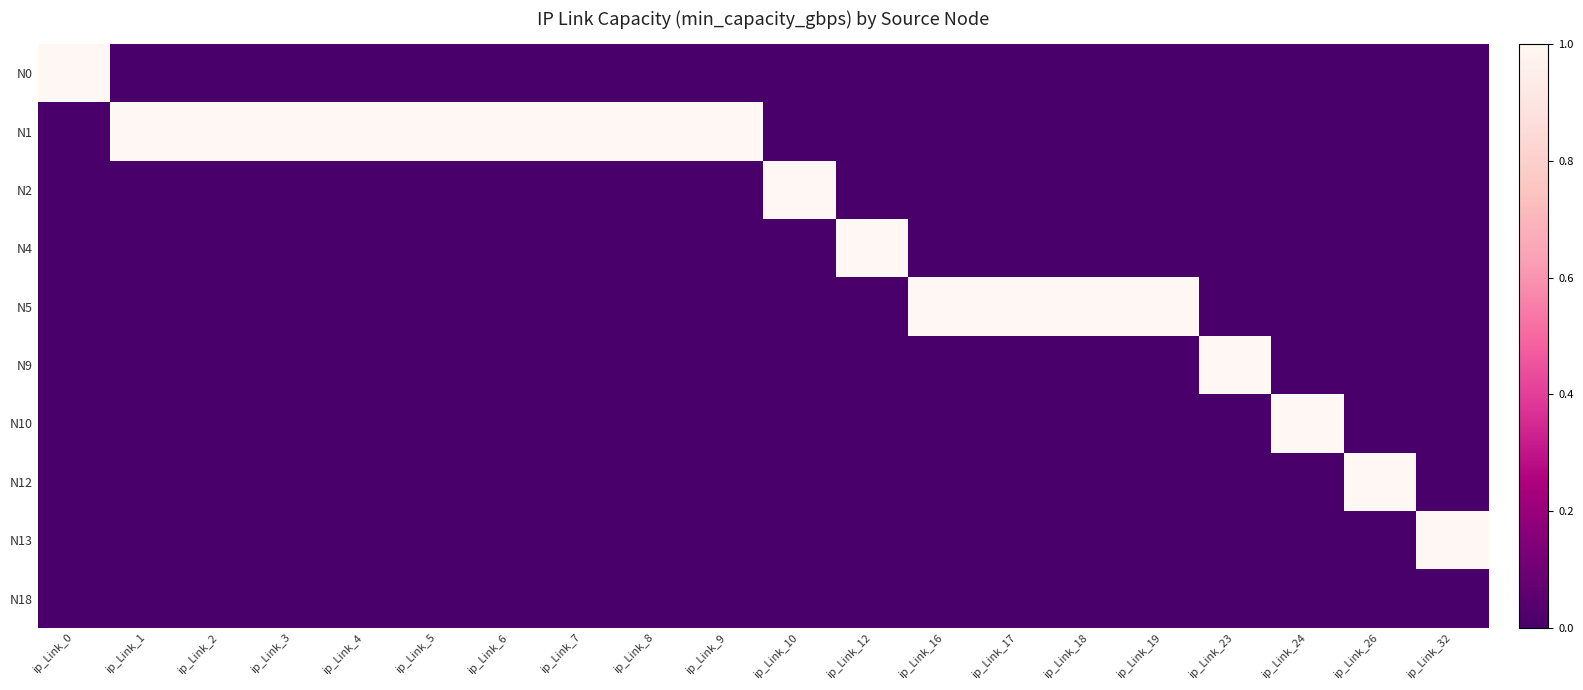

Which series changed the most between ip_Link_0 and ip_Link_24?

N0